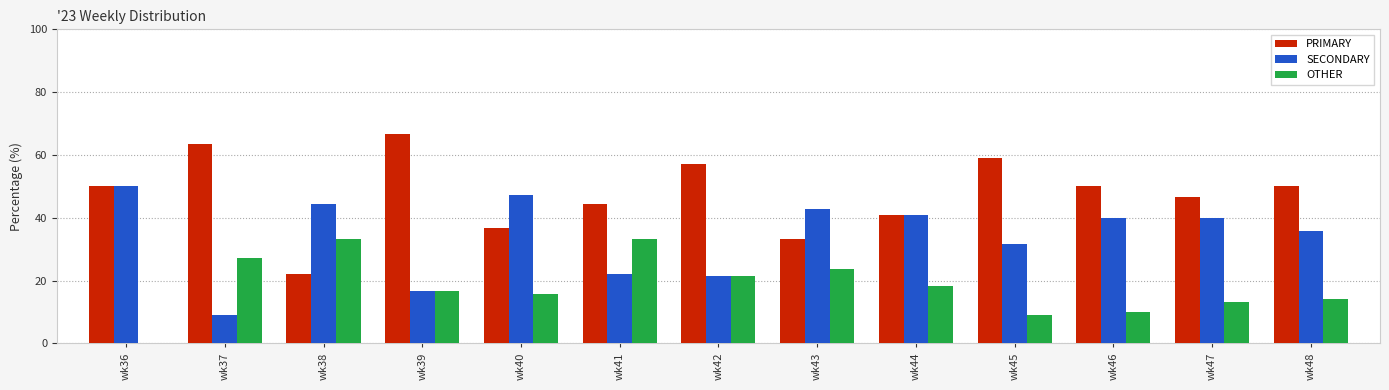

What is the sum of the PRIMARY values at wk43 and wk40?

70.2